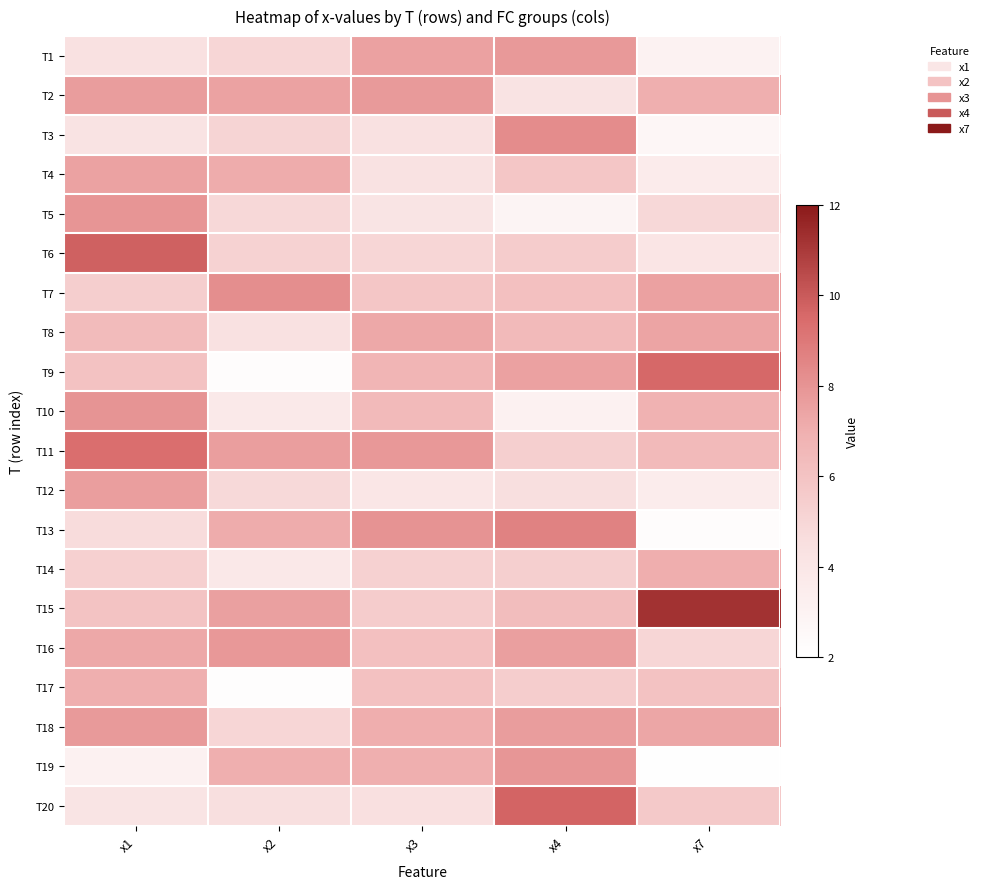

Reading right to left, list all the values displayed in this chart.

T1: x7=3.0	x4=7.8	x3=7.5	x2=5.0	x1=4.4
T2: x7=7.0	x4=4.2	x3=7.7	x2=7.5	x1=7.7
T3: x7=2.7	x4=8.3	x3=4.4	x2=5.1	x1=4.3
T4: x7=3.6	x4=5.8	x3=4.3	x2=7.1	x1=7.5
T5: x7=4.9	x4=2.9	x3=4.2	x2=4.9	x1=8.0
T6: x7=4.1	x4=5.5	x3=5.0	x2=5.2	x1=9.8
T7: x7=7.5	x4=6.2	x3=5.8	x2=8.2	x1=5.4
T8: x7=7.4	x4=6.4	x3=7.3	x2=4.4	x1=6.4
T9: x7=9.6	x4=7.5	x3=6.7	x2=2.2	x1=6.1
T10: x7=6.9	x4=3.1	x3=6.5	x2=3.8	x1=8.0
T11: x7=6.4	x4=5.4	x3=7.9	x2=7.7	x1=9.4
T12: x7=3.5	x4=4.5	x3=4.0	x2=4.8	x1=7.6
T13: x7=2.2	x4=8.6	x3=8.0	x2=7.1	x1=4.7
T14: x7=7.1	x4=5.4	x3=5.3	x2=3.9	x1=5.3
T15: x7=11.2	x4=6.3	x3=5.5	x2=7.6	x1=6.0
T16: x7=5.0	x4=7.6	x3=6.2	x2=7.8	x1=7.2
T17: x7=6.0	x4=5.4	x3=6.1	x2=2.2	x1=7.0
T18: x7=7.3	x4=7.7	x3=7.0	x2=5.0	x1=7.8
T19: x7=2.1	x4=7.9	x3=7.0	x2=7.0	x1=3.1
T20: x7=5.7	x4=9.7	x3=4.4	x2=4.5	x1=4.1